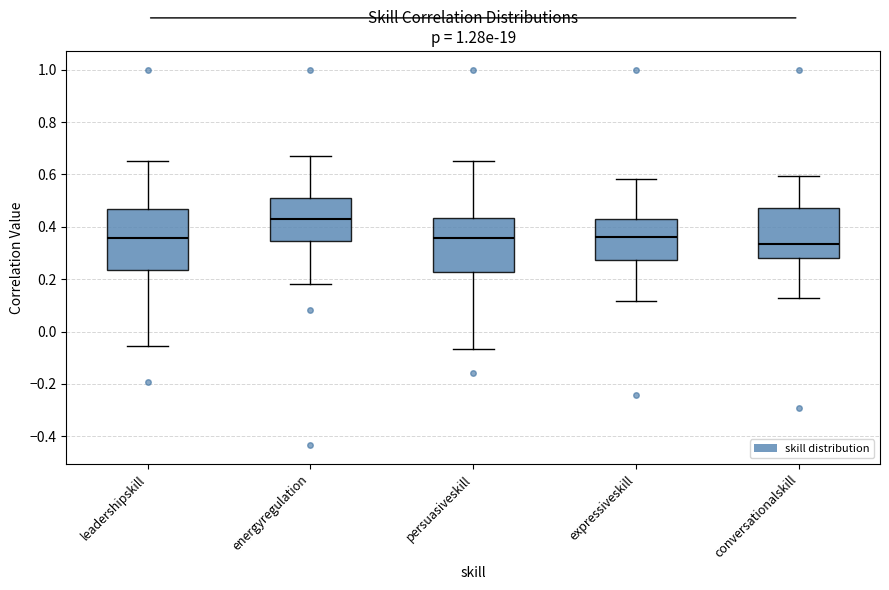

Where does the median line of the box for energyregulation sit on the y-axis? The values are not printed on the chart, so give them approximately, as read against the axis.

0.42